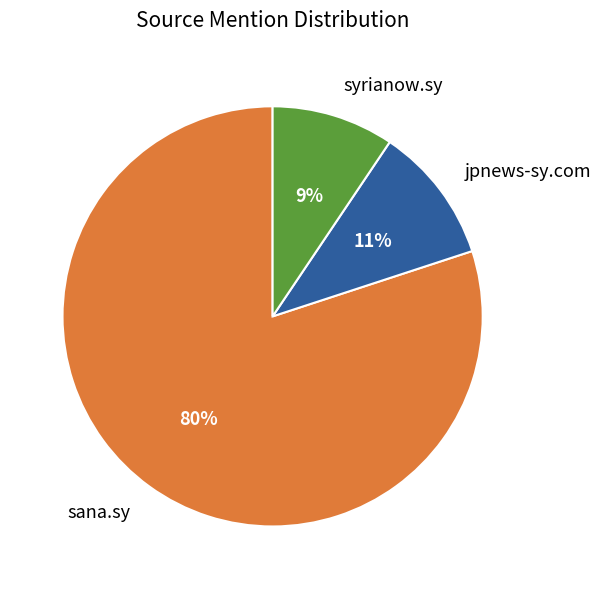

How many slices are in this pie chart?

3